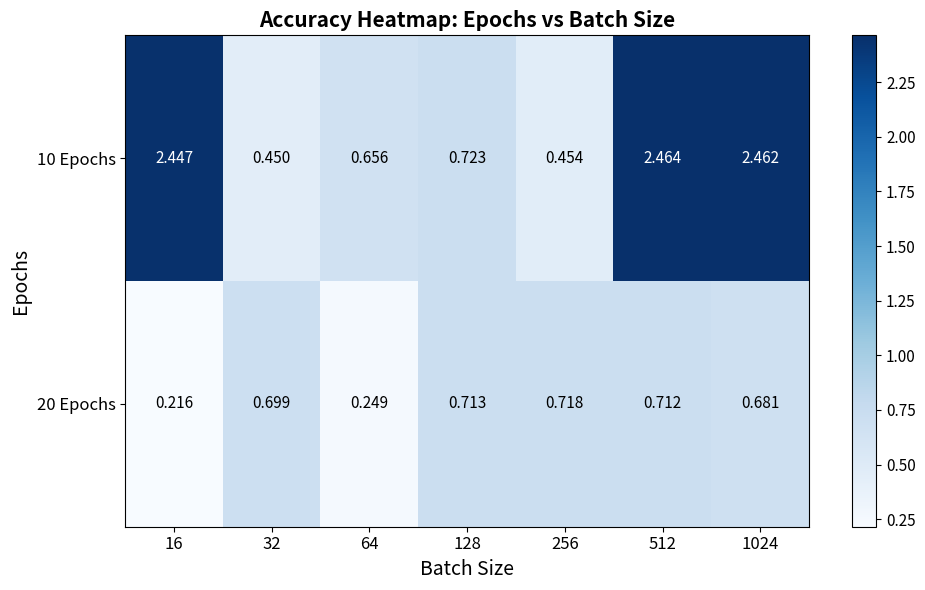

Rank the series by their maximum value, from lowest to highest.

20 Epochs, 10 Epochs